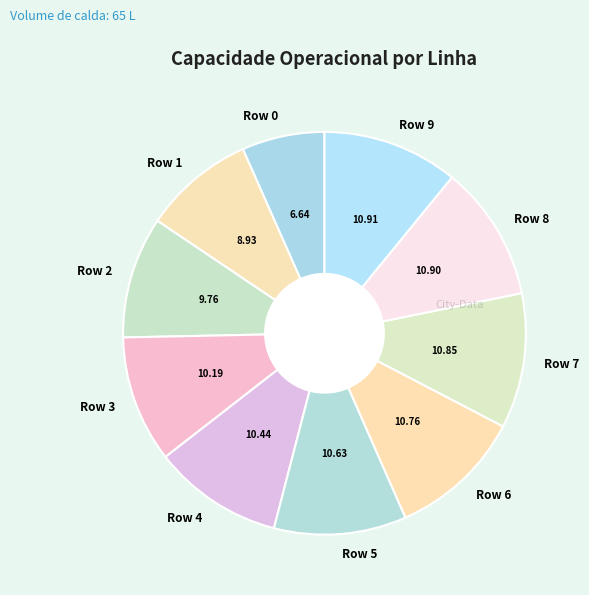

Combined, do Row 2 and Row 5 account for over 50%?

No